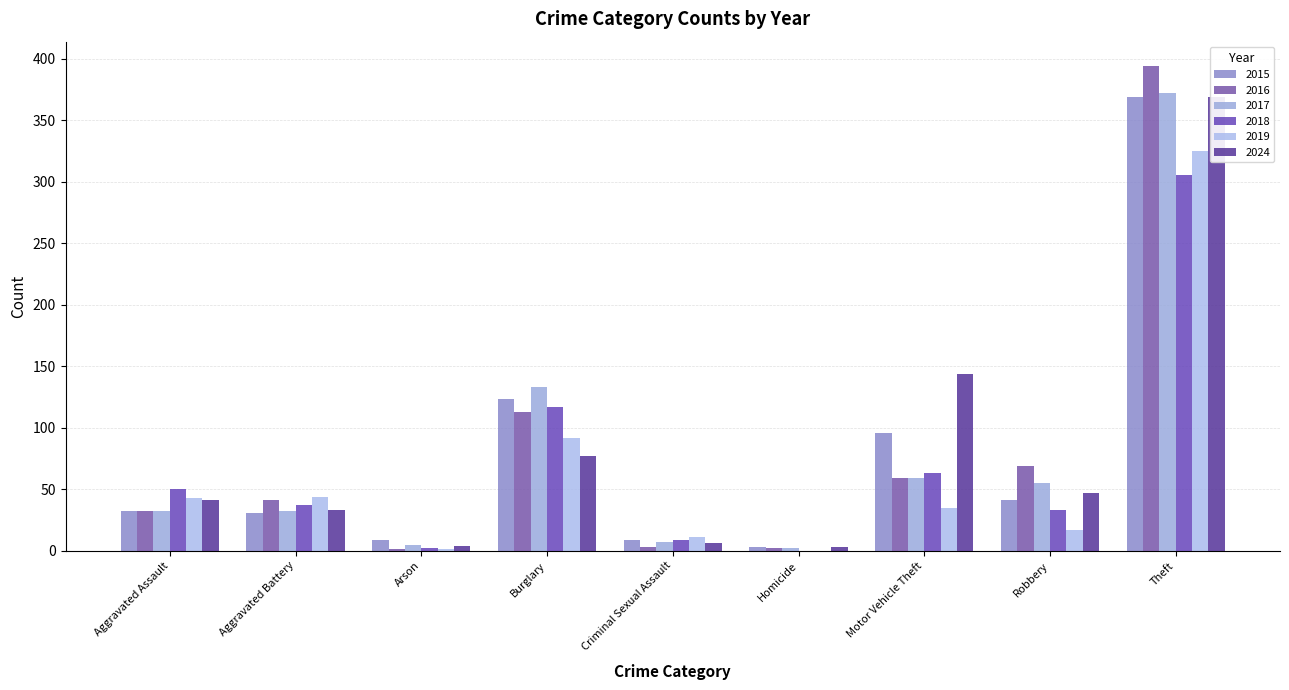

What value does the 2018 series have at Aggravated Assault, to the nearest 50?

50